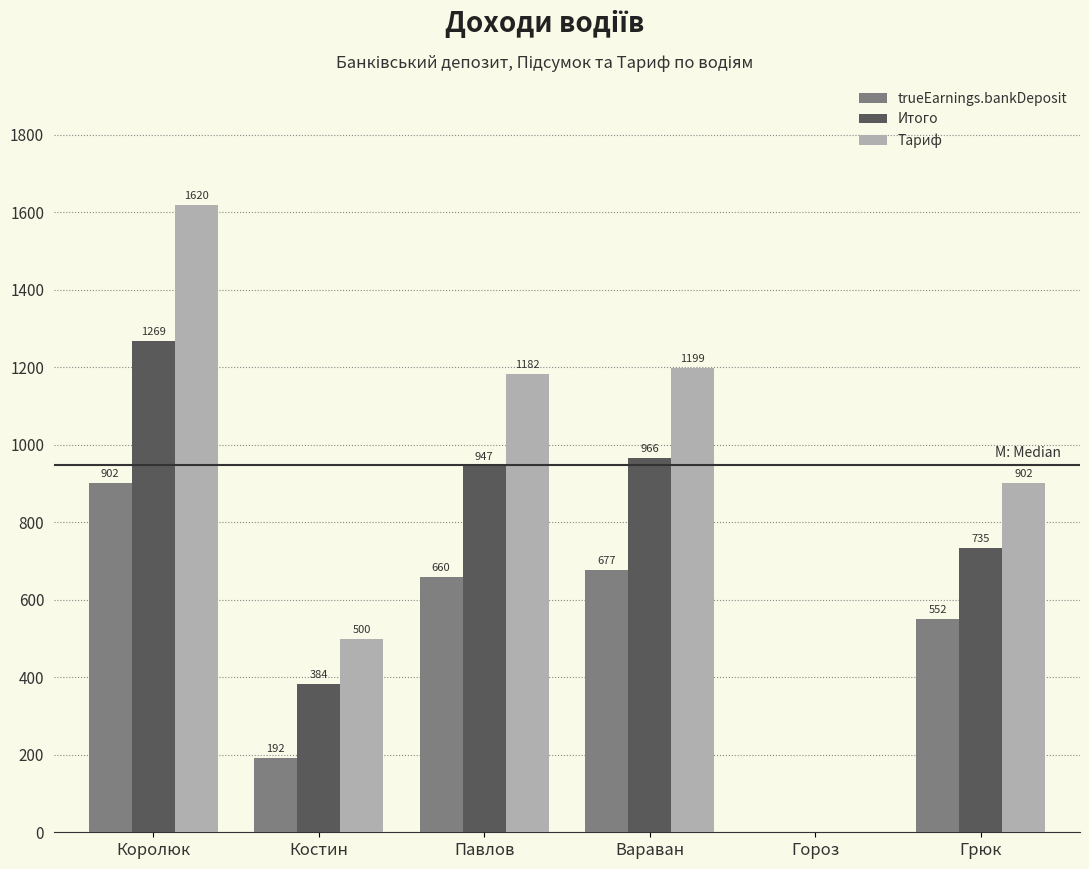

At which label does Итого first exceed 946?

Королюк